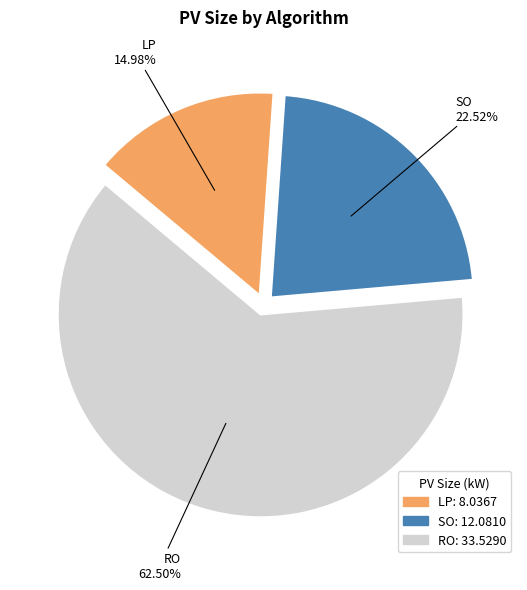

To the nearest percent, what is the average slice percentage?

33%